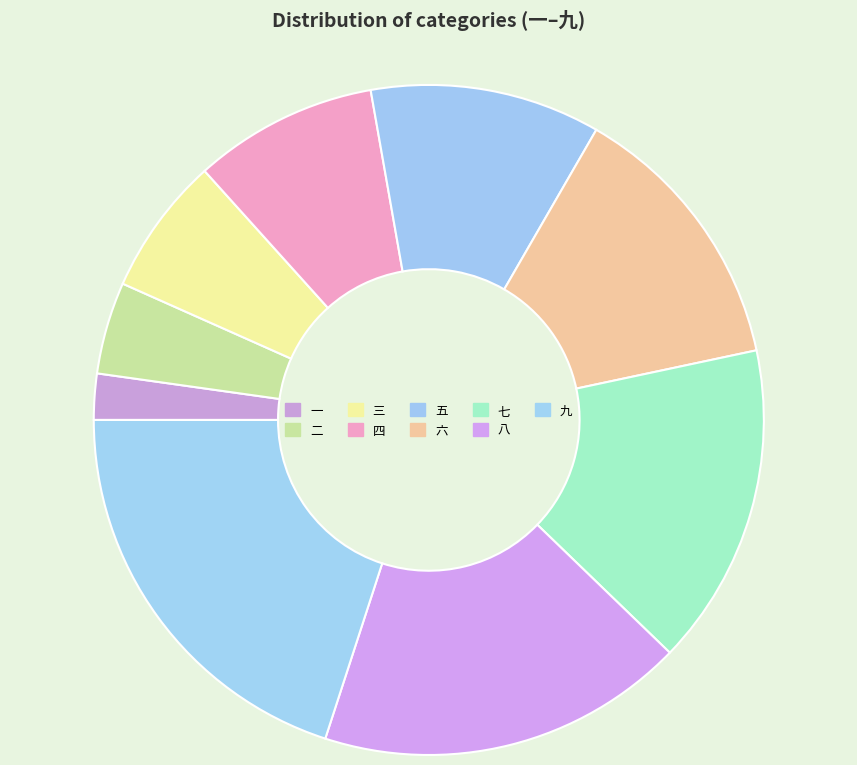

Is it true that 七 is 16% of the pie?

True